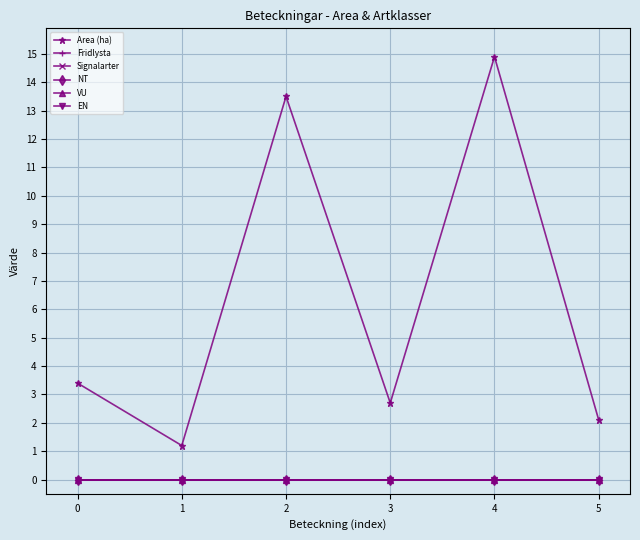

True or false: Area (ha) and NT intersect in this chart.

False